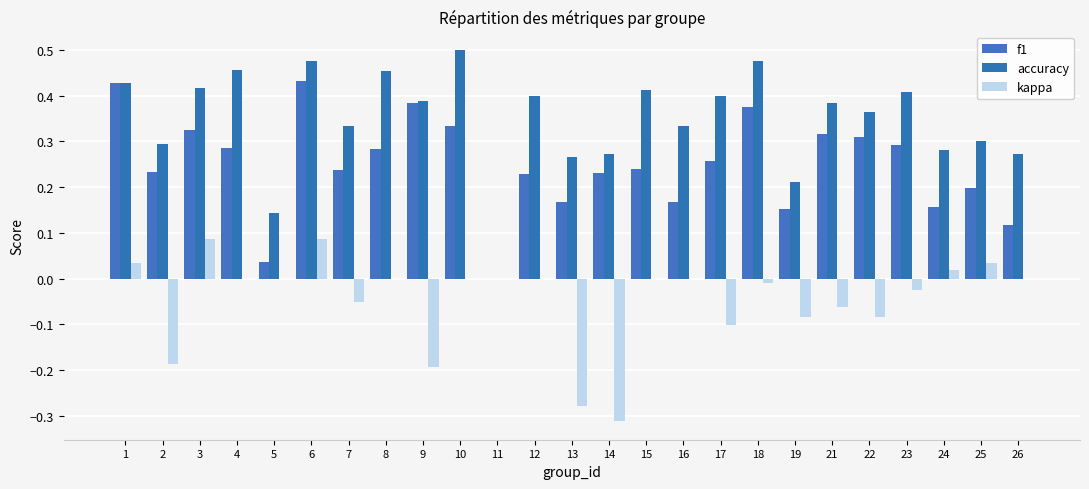

Reading left to right, list all the values displayed in this chart.

f1: 1=0.4	2=0.2	3=0.3	4=0.3	5=0.0	6=0.4	7=0.2	8=0.3	9=0.4	10=0.3	11=0.0	12=0.2	13=0.2	14=0.2	15=0.2	16=0.2	17=0.3	18=0.4	19=0.2	21=0.3	22=0.3	23=0.3	24=0.2	25=0.2	26=0.1
accuracy: 1=0.4	2=0.3	3=0.4	4=0.5	5=0.1	6=0.5	7=0.3	8=0.5	9=0.4	10=0.5	11=0.0	12=0.4	13=0.3	14=0.3	15=0.4	16=0.3	17=0.4	18=0.5	19=0.2	21=0.4	22=0.4	23=0.4	24=0.3	25=0.3	26=0.3
kappa: 1=0.0	2=-0.2	3=0.1	4=0.0	5=0.0	6=0.1	7=-0.1	8=0.0	9=-0.2	10=0.0	11=0.0	12=0.0	13=-0.3	14=-0.3	15=0.0	16=0.0	17=-0.1	18=-0.0	19=-0.1	21=-0.1	22=-0.1	23=-0.0	24=0.0	25=0.0	26=0.0